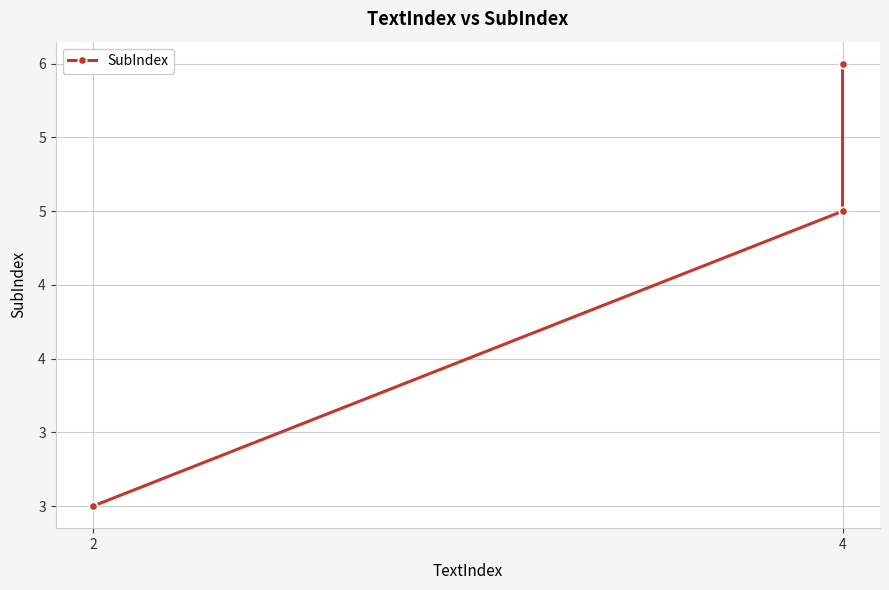

Does the chart display data point markers on the line(s)?

Yes